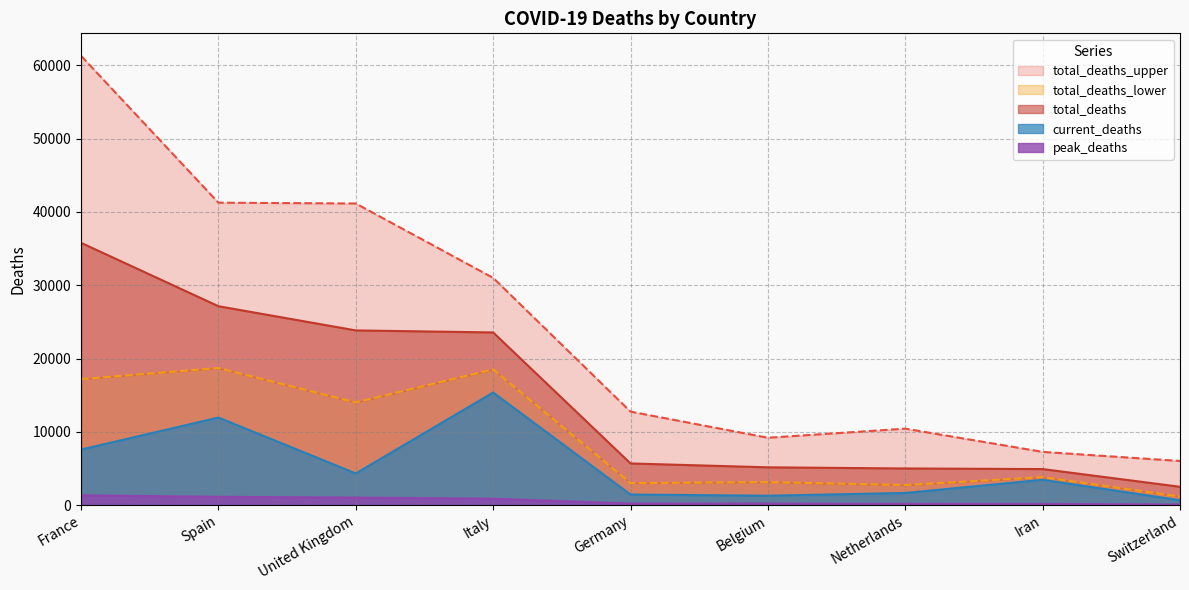

What is the difference between the total_deaths_lower values at Netherlands and United Kingdom?

11277